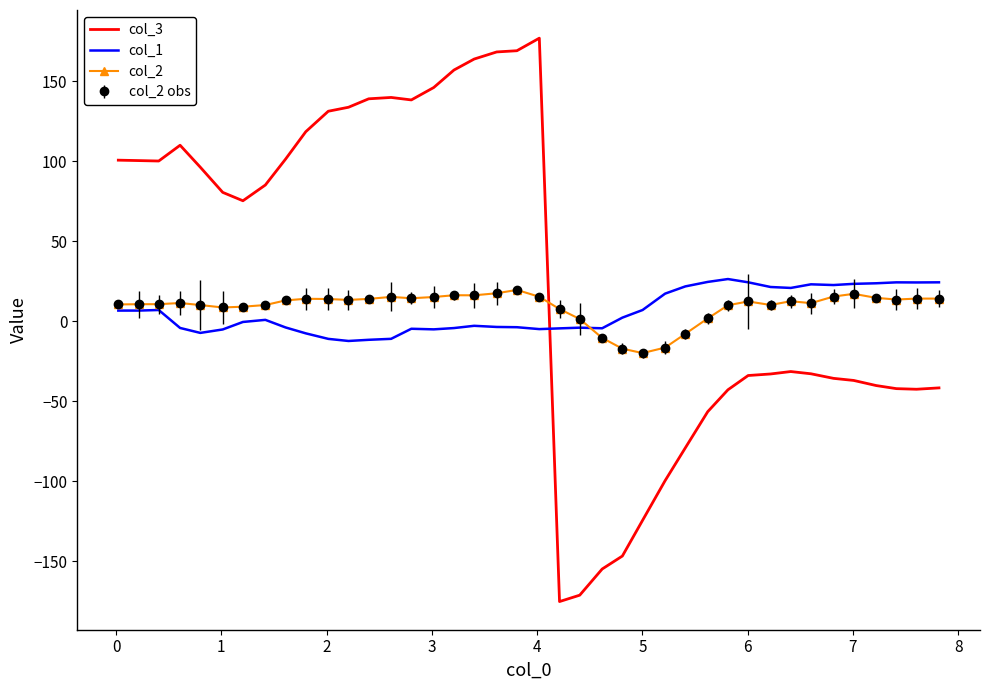

True or false: col_3 and col_2 cross at least once.

True